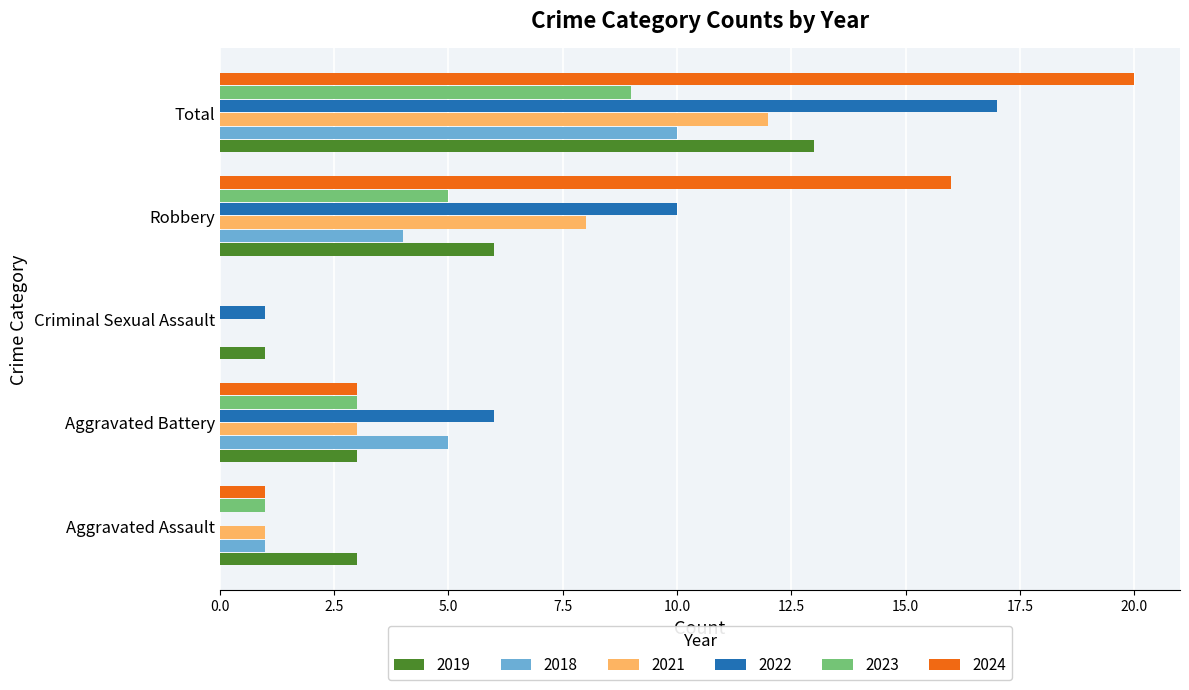

Is it true that 2018 equals 3 at Aggravated Battery?

False